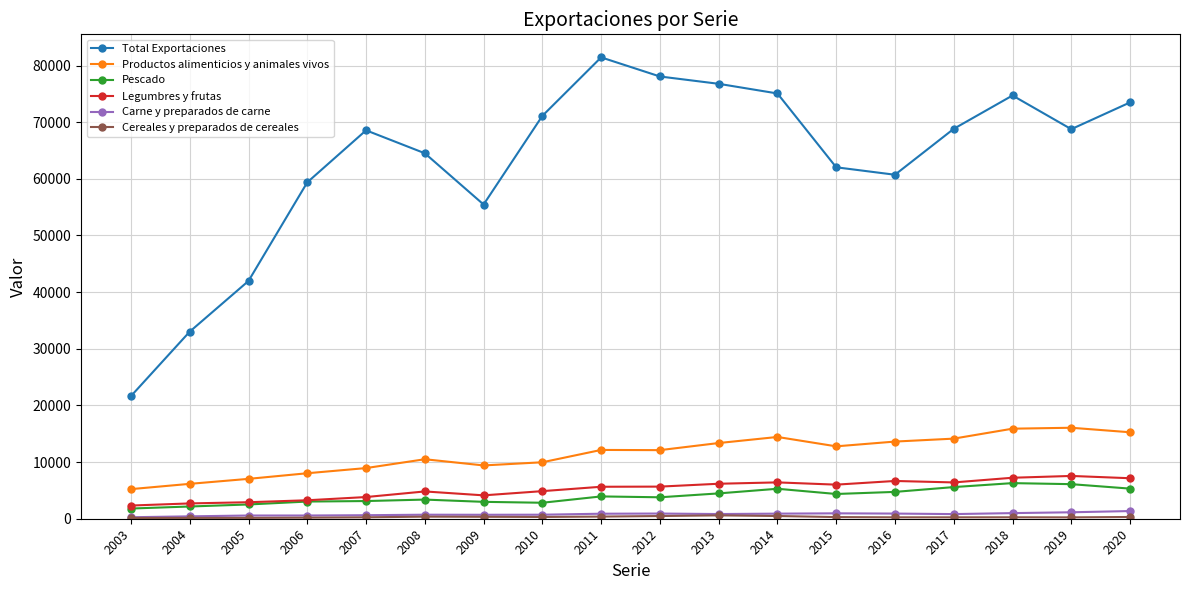

The value of Carne y preparados de carne at 2015 is 953. True or false?

True